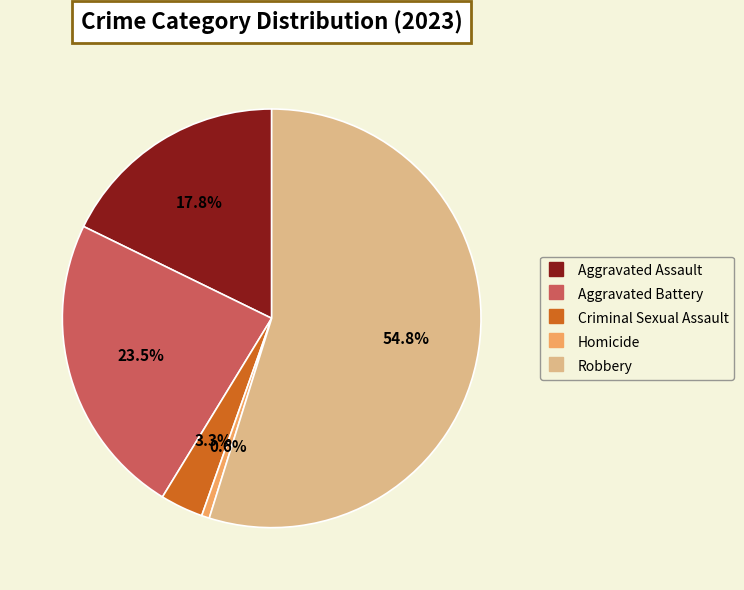

Does Aggravated Assault account for over 50% of the chart?

No